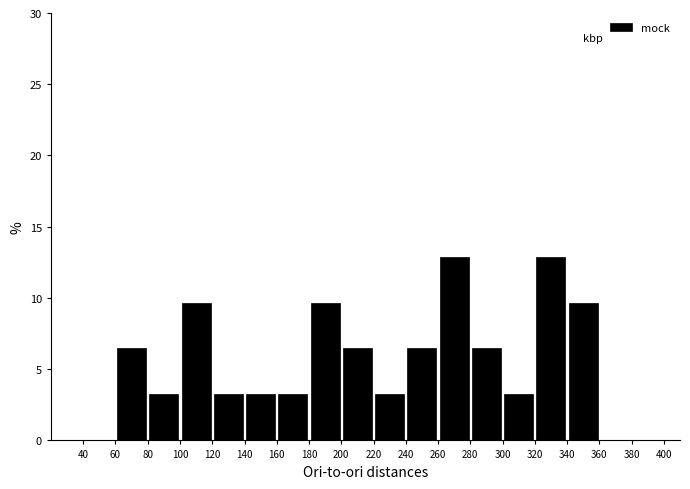

Reading left to right, transcribe this chart: for each bar, give the range it covers on the x-axis and its height. The values are not printed on the chart, so give them approximately, as read against the axis.

20 to 40: 0
40 to 60: 0
60 to 80: 6.5
80 to 100: 3.0
100 to 120: 9.5
120 to 140: 3.0
140 to 160: 3.0
160 to 180: 3.0
180 to 200: 9.5
200 to 220: 6.5
220 to 240: 3.0
240 to 260: 6.5
260 to 280: 13.0
280 to 300: 6.5
300 to 320: 3.0
320 to 340: 13.0
340 to 360: 9.5
360 to 380: 0
380 to 400: 0